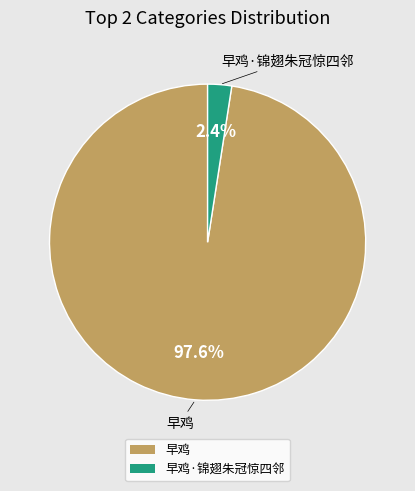

Count the number of slices in the pie.

2